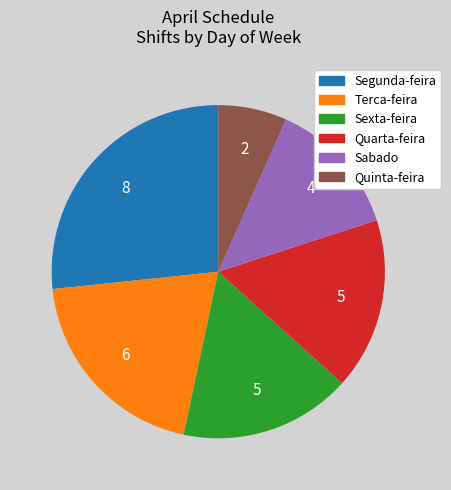

Does any single category account for the majority?

No